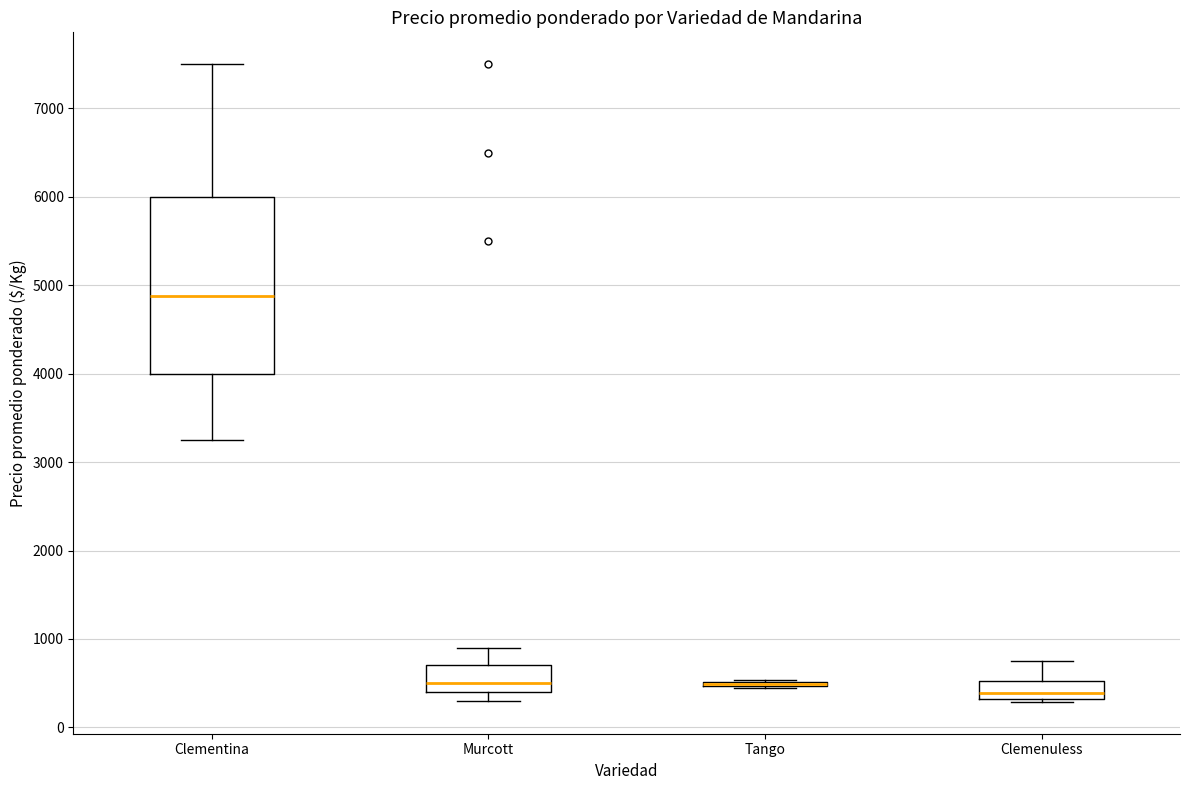

Reading left to right, read every box against the y-axis: the position of its median line, the range the box covers, and the ends of its whiskers. The values are not printed on the chart, so give them approximately, as read against the axis.

Clementina: median 4900, box 4000 to 6000, whiskers 3300 to 7500
Murcott: median 500, box 400 to 700, whiskers 300 to 900
Tango: box collapsed to a line at 500, whiskers 400 to 500
Clemenuless: median 400, box 300 to 500, whiskers 300 (just below the box's lower edge) to 800